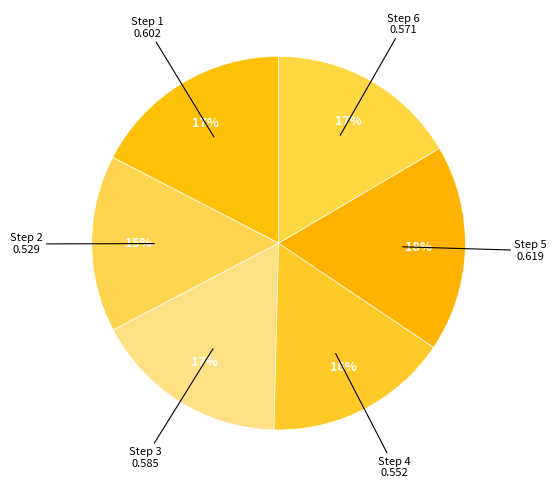

Count the number of slices in the pie.

6